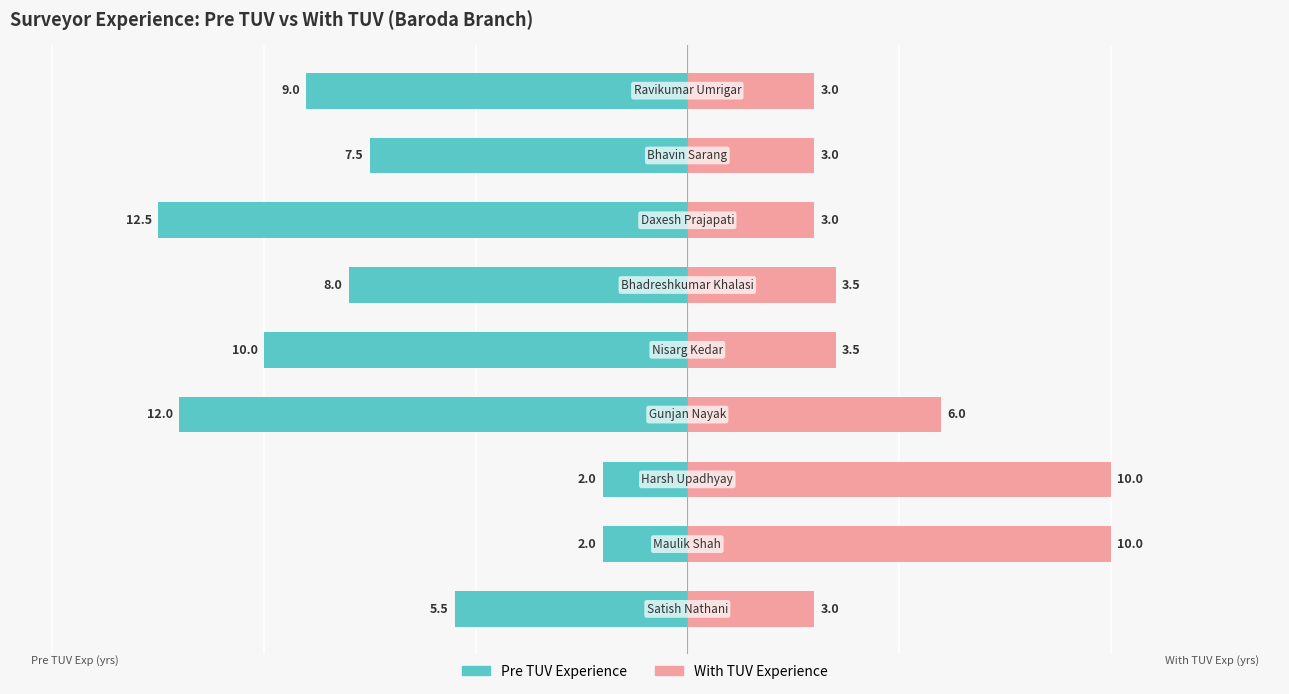

What is the sum of all Pre TUV Experience values?

-68.5